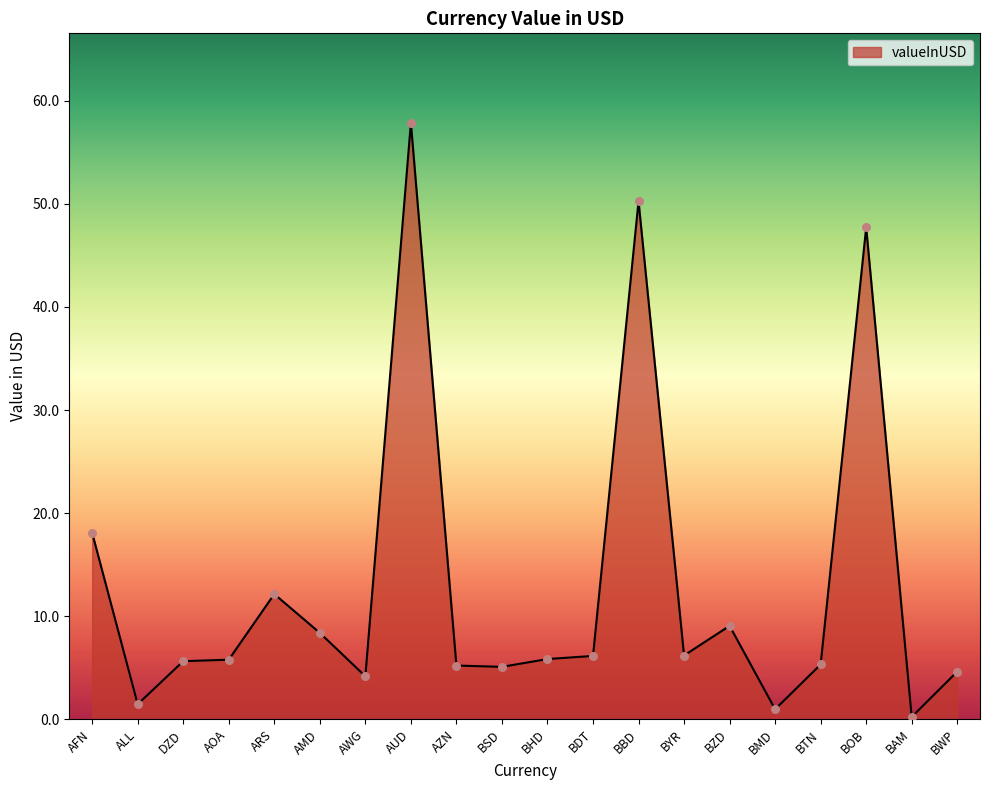

Approximately how many times larger is the value at ALL compared to BWP?

0.3